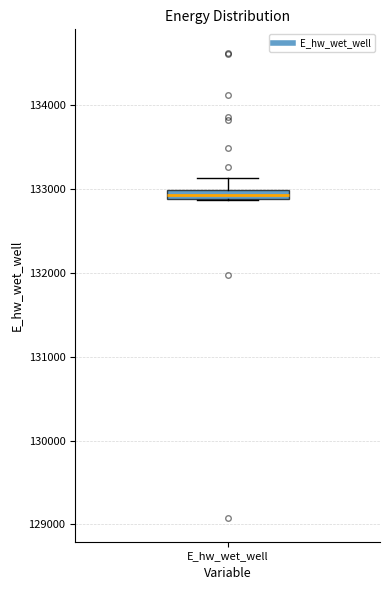

Where is the upper edge of the box for E_hw_wet_well on the y-axis? The values are not printed on the chart, so give them approximately, as read against the axis.

133000